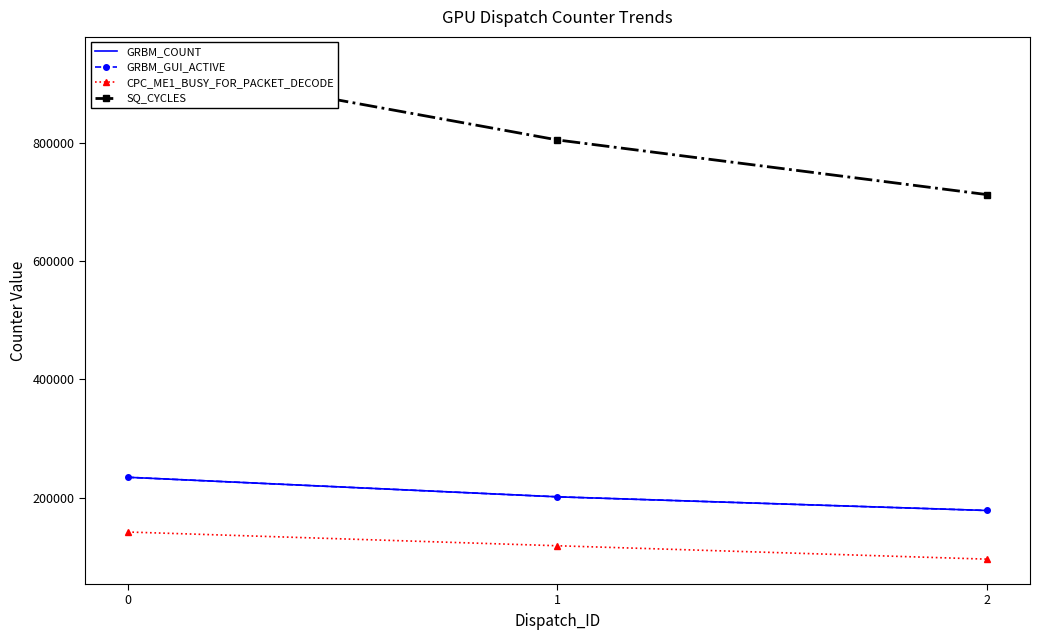

Which series has the largest total across all categories?

SQ_CYCLES